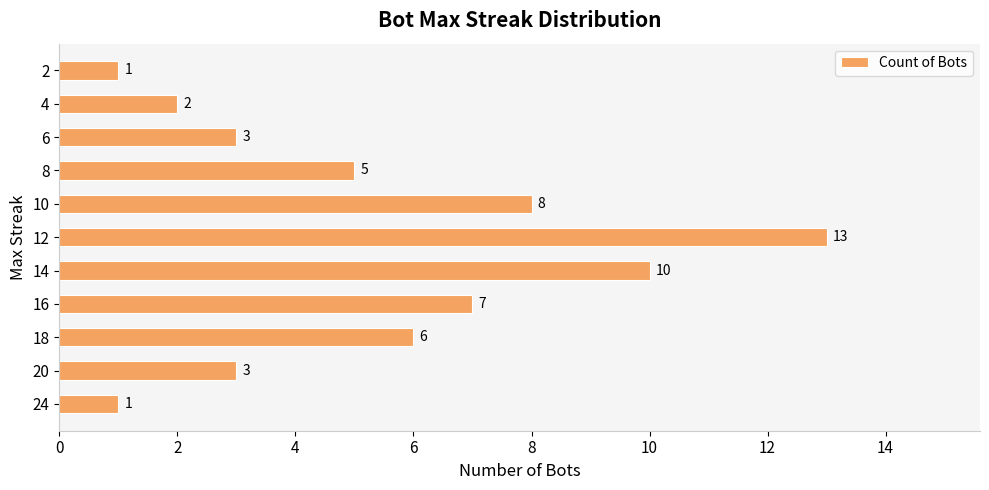

What is the change in value from 20 to 10?

+5